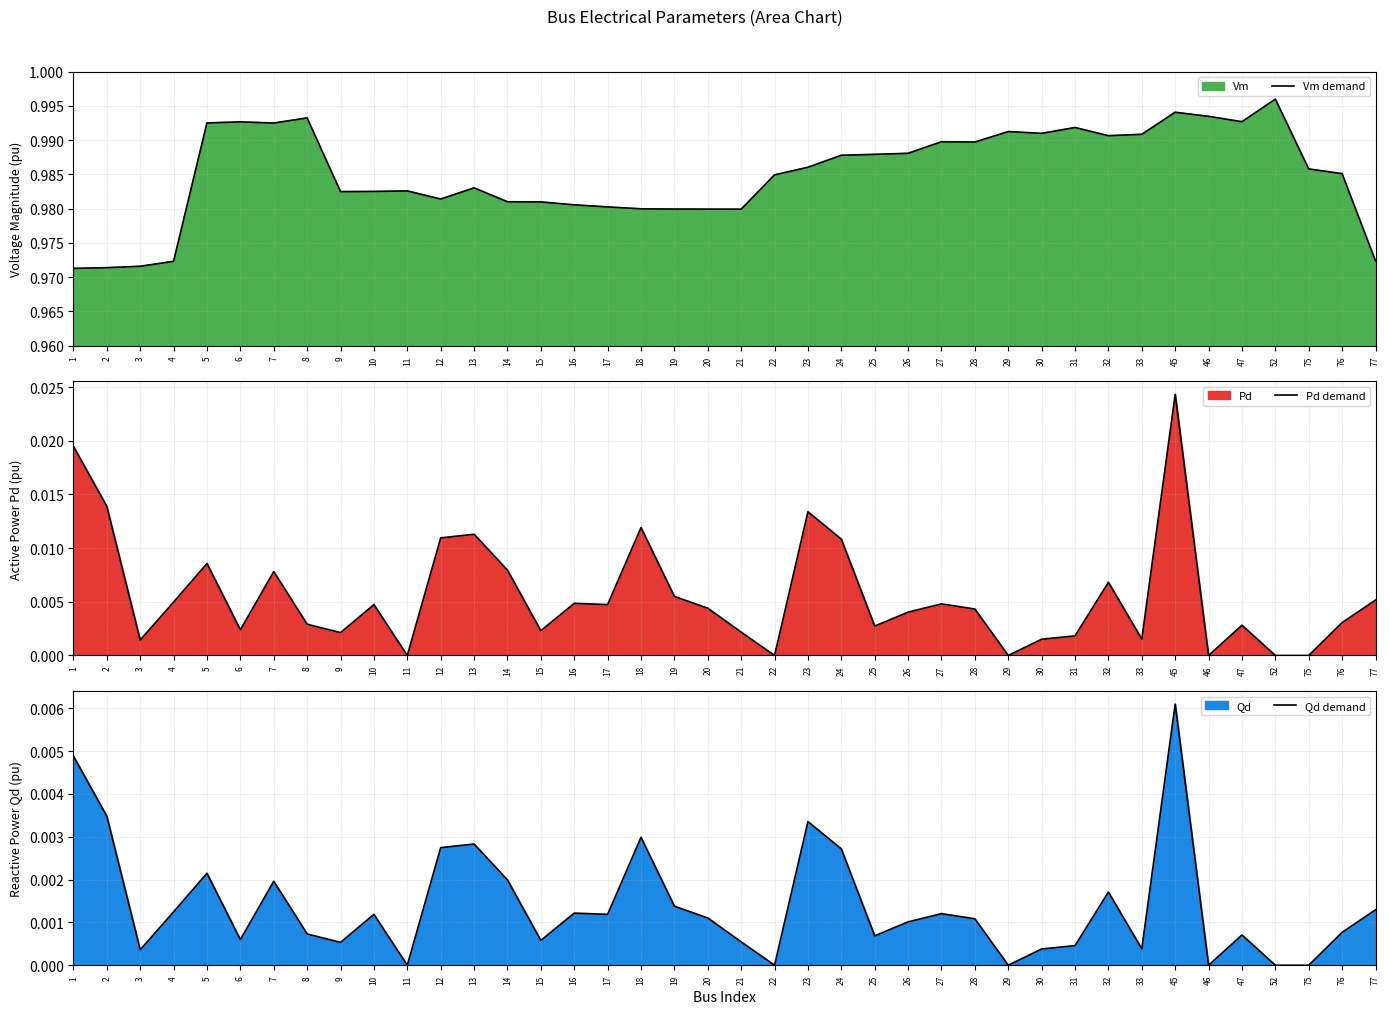

What is the value of the Vm demand point at the 18th from the left?

1.0